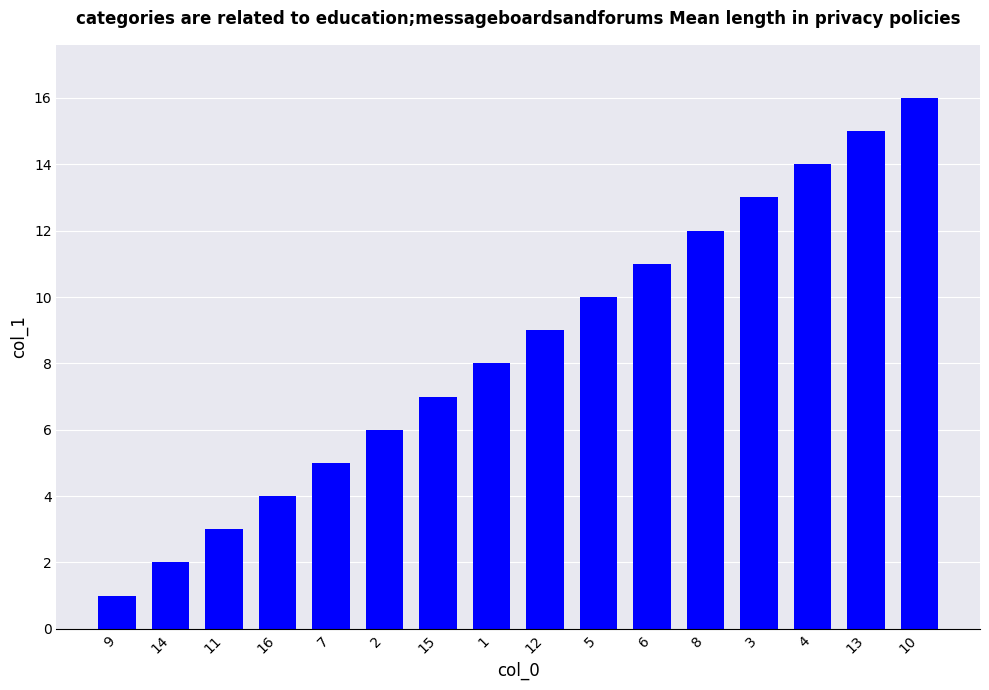

What position from the right is 9?

16